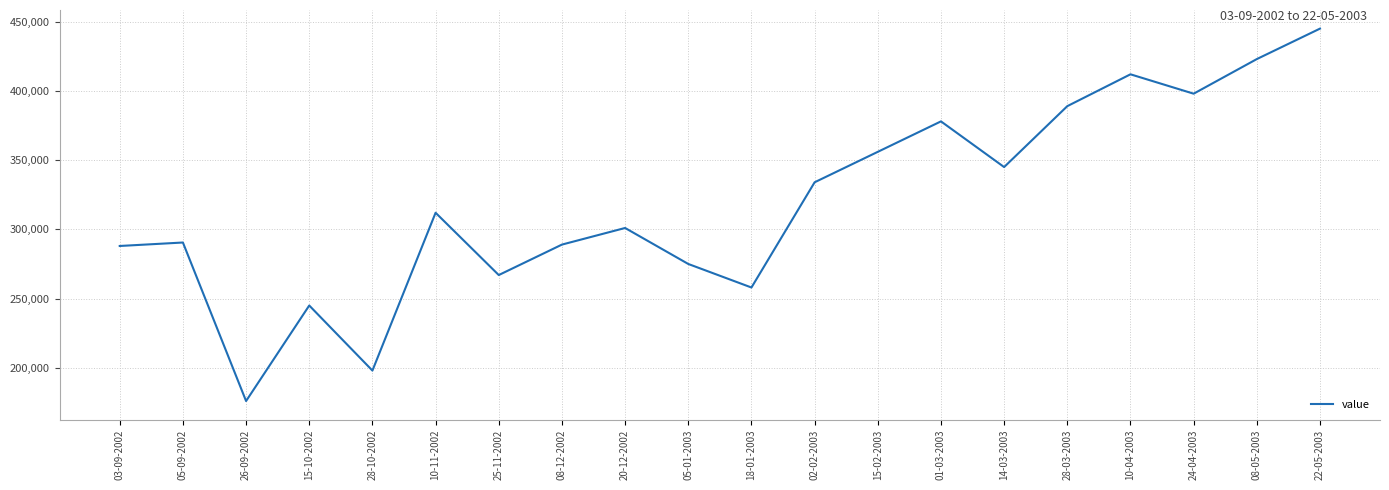

How many values are below 312000?

10